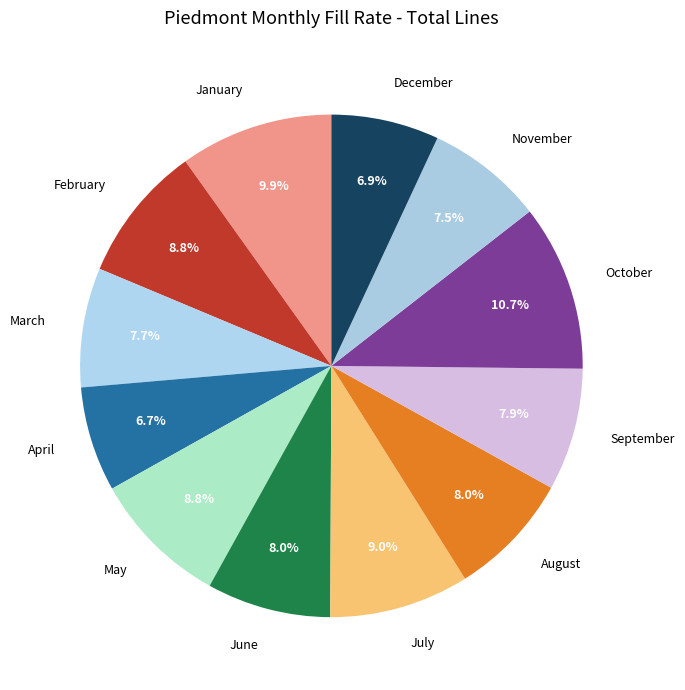

Which category has the biggest portion of the pie?

October